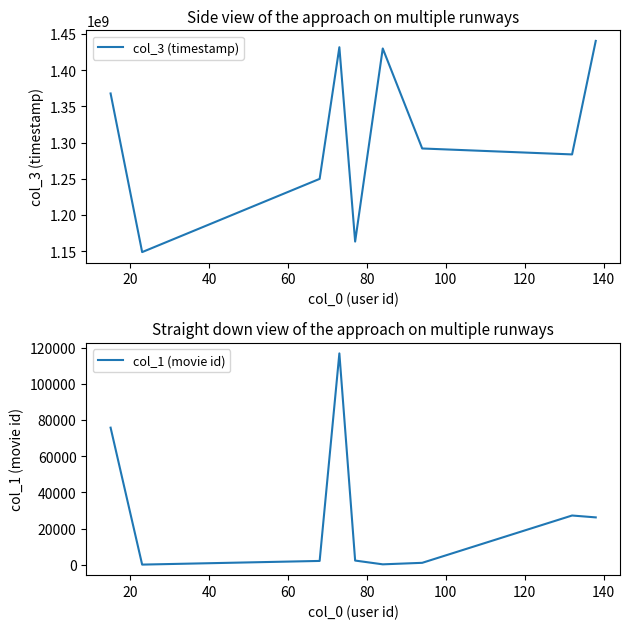

What is the difference between the maximum and minimum values in the col_1 (movie id) series?

116618.3